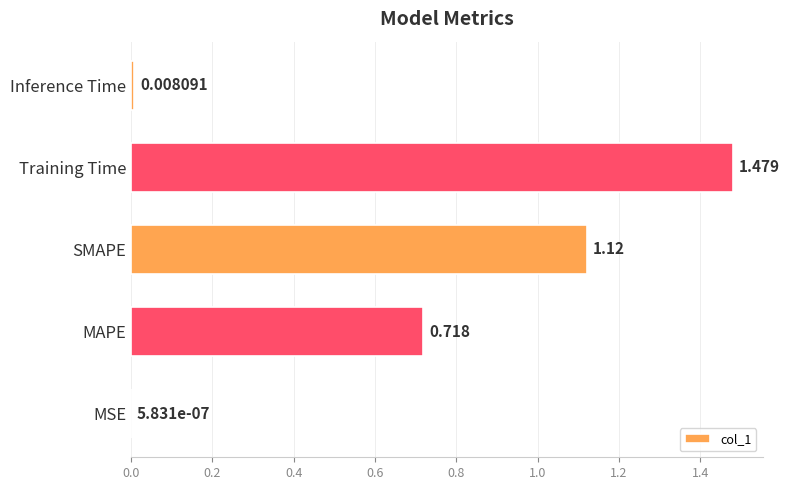

Between MAPE and Inference Time, which is larger?

MAPE